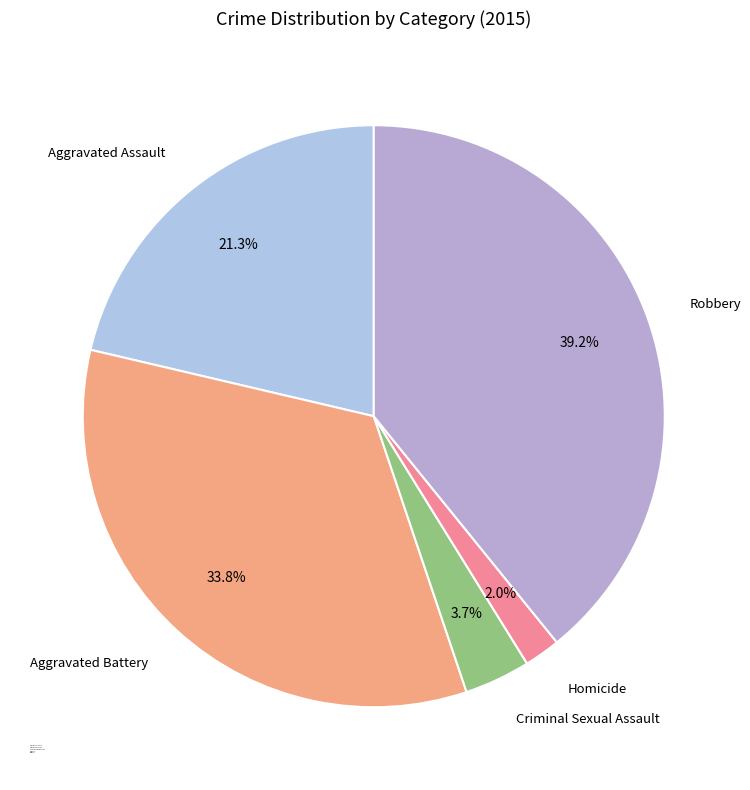

What portion of the pie excludes Robbery?

60.8%